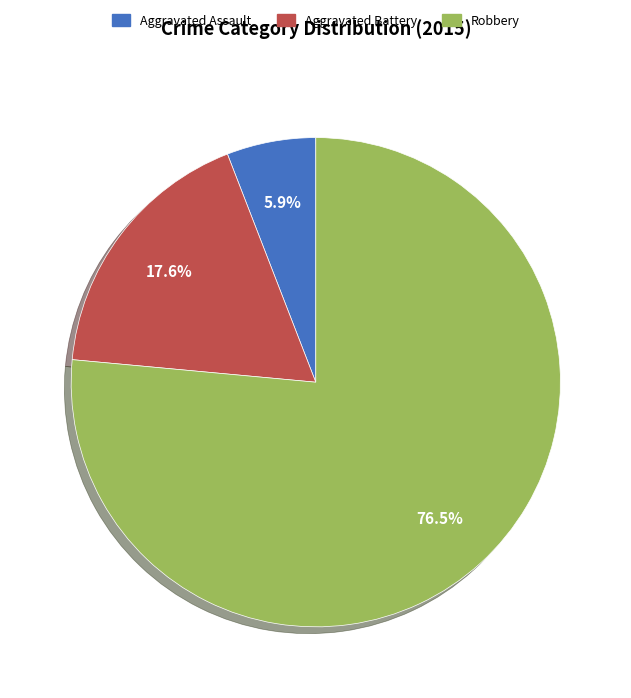

Which slice is the largest?

Robbery